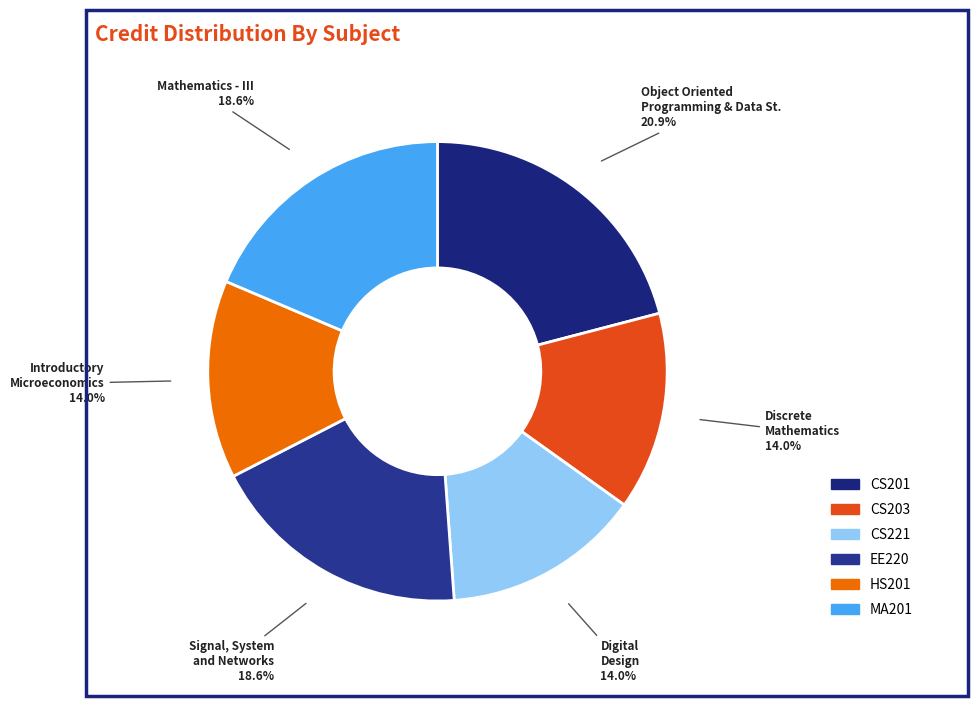

Count the number of slices in the pie.

6